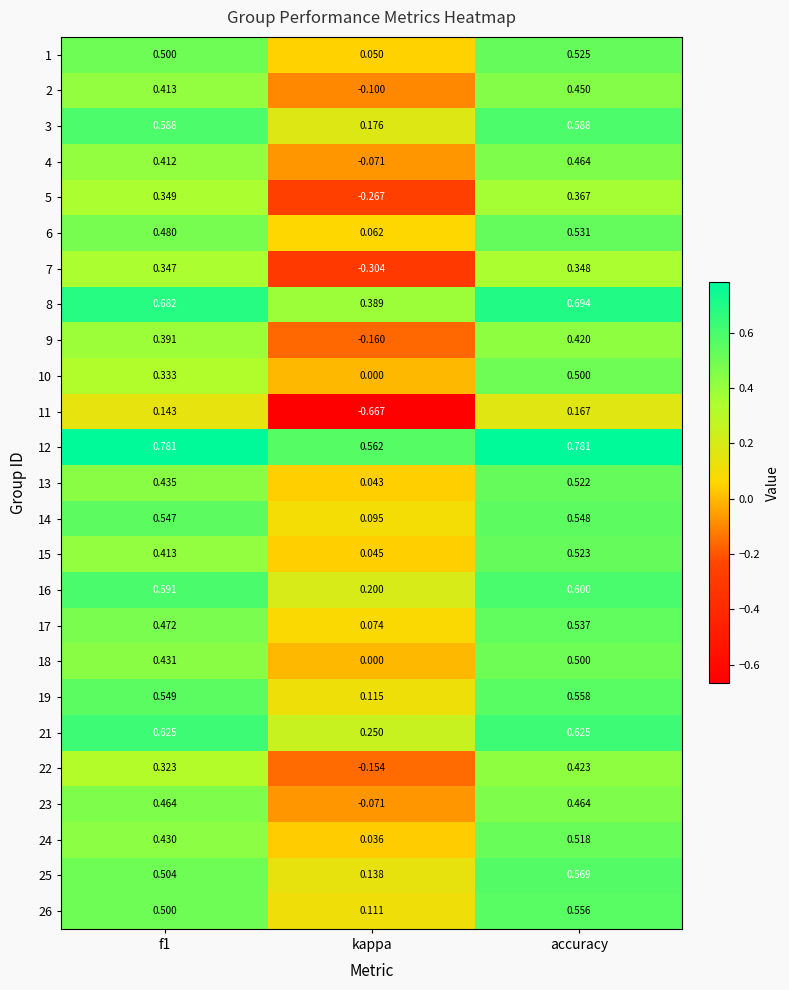

Which series has the widest spread of values?

11